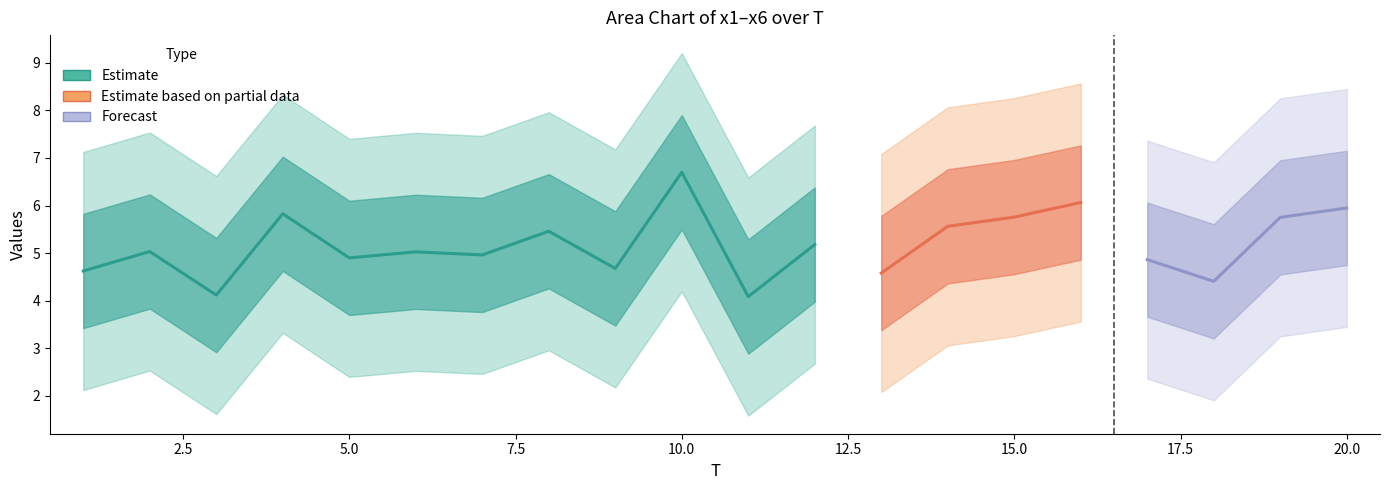

Where do x6 and x1 first cross each other?

1 and 2